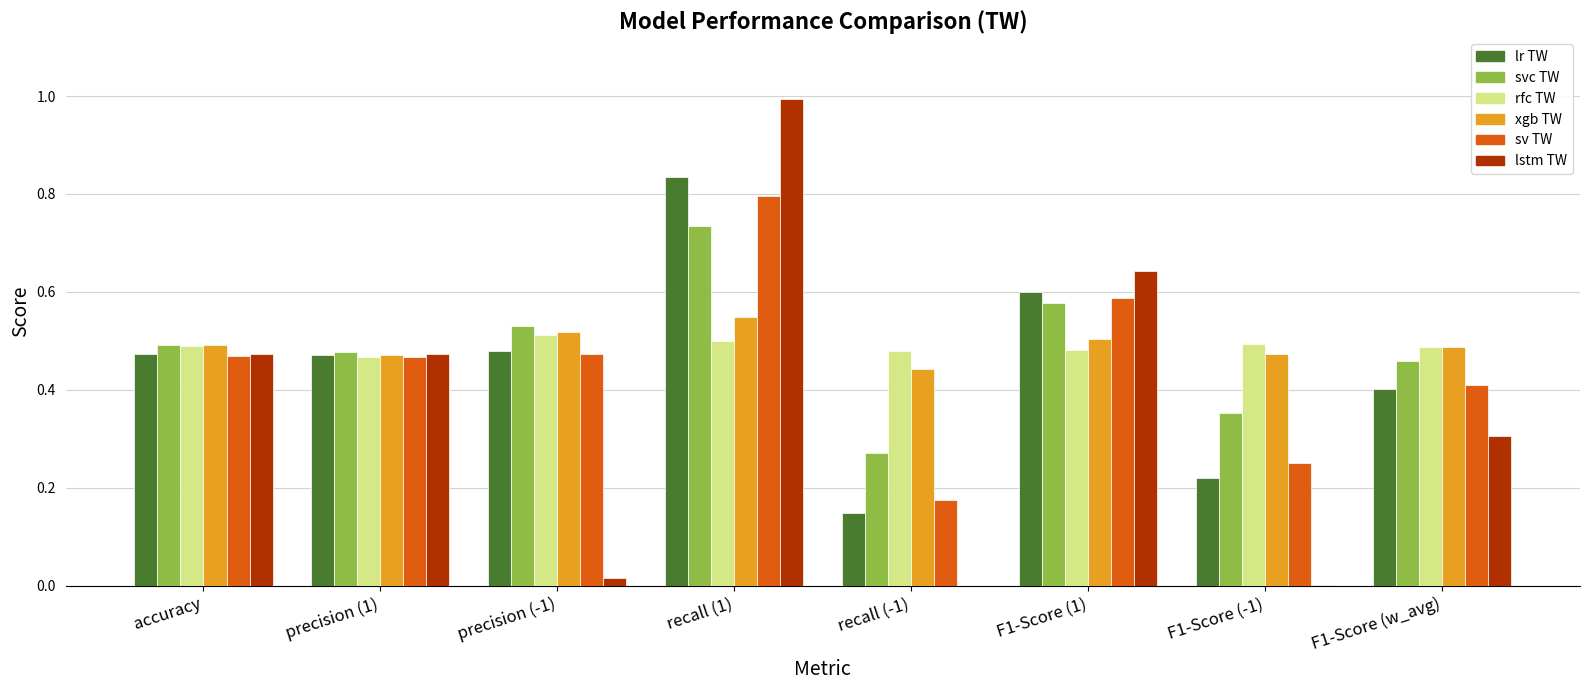

What is the total value across all series at accuracy?

2.9